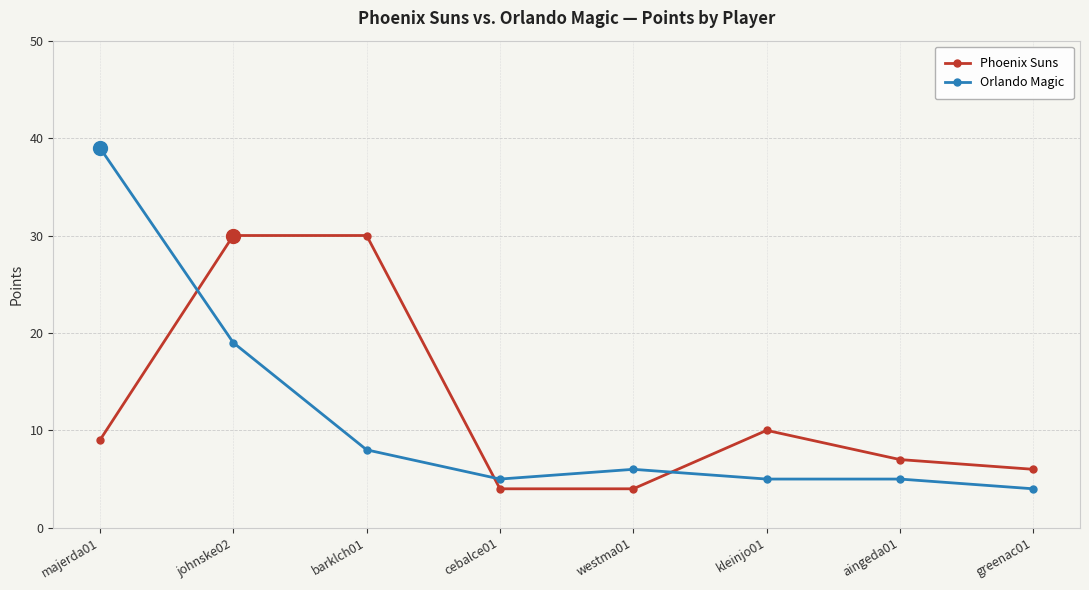

At majerda01, list the series in order from largest to smallest.

Orlando Magic, Phoenix Suns